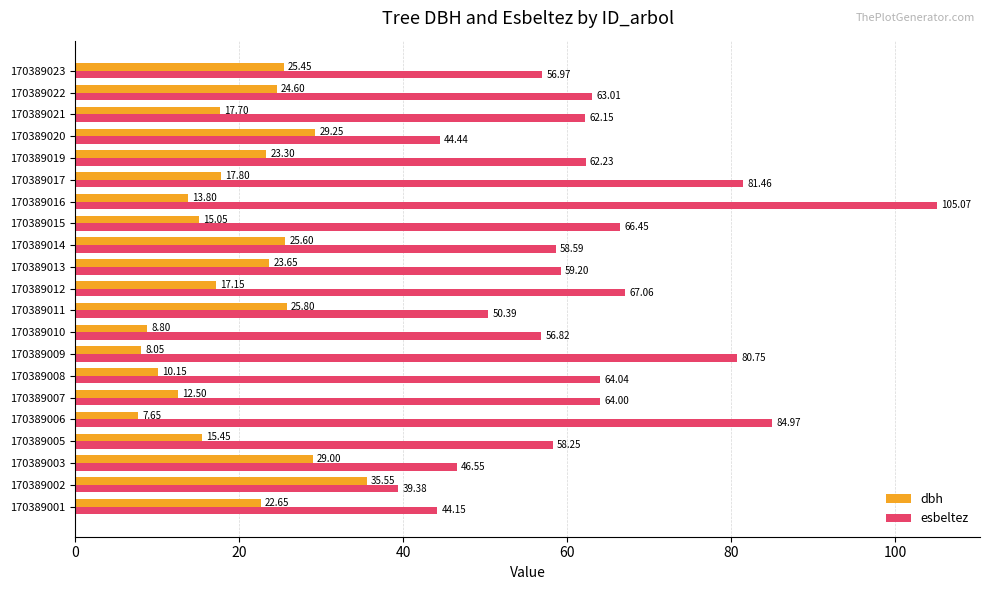

At which category is the sum across all series the highest?

170389016